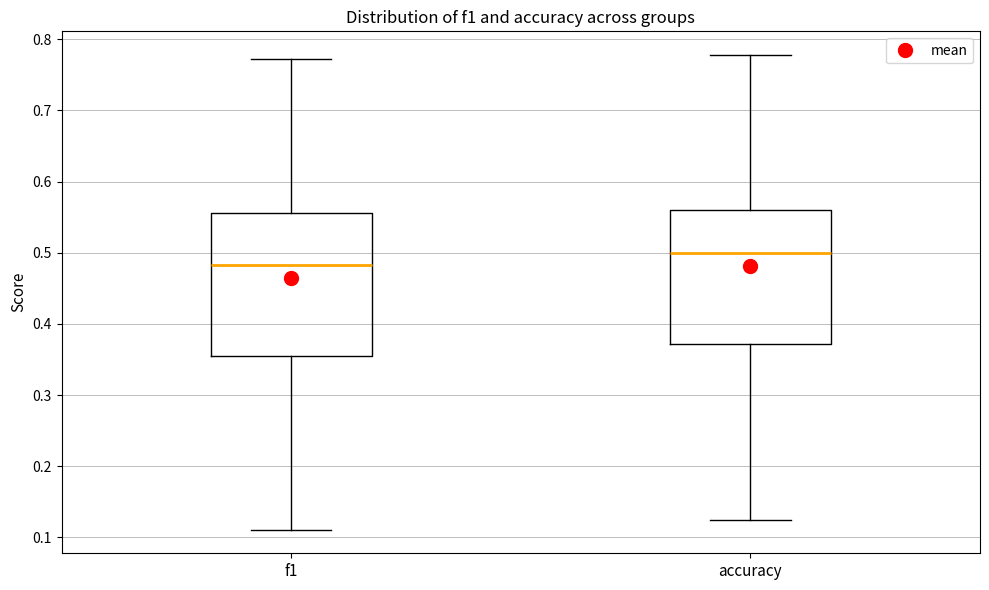

Comparing the boxes themselves (not the whiskers), which one is the tallest?

f1